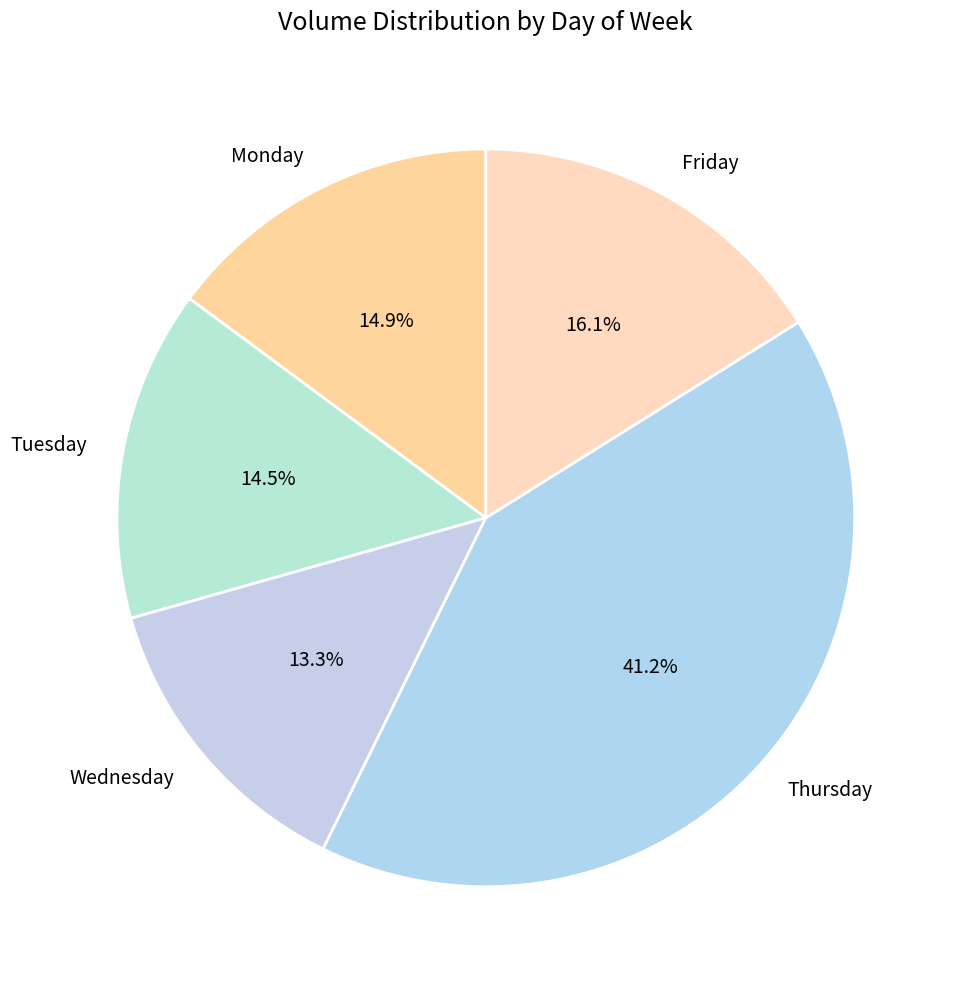

Approximately how many times larger is the value at Monday compared to Friday?

0.9